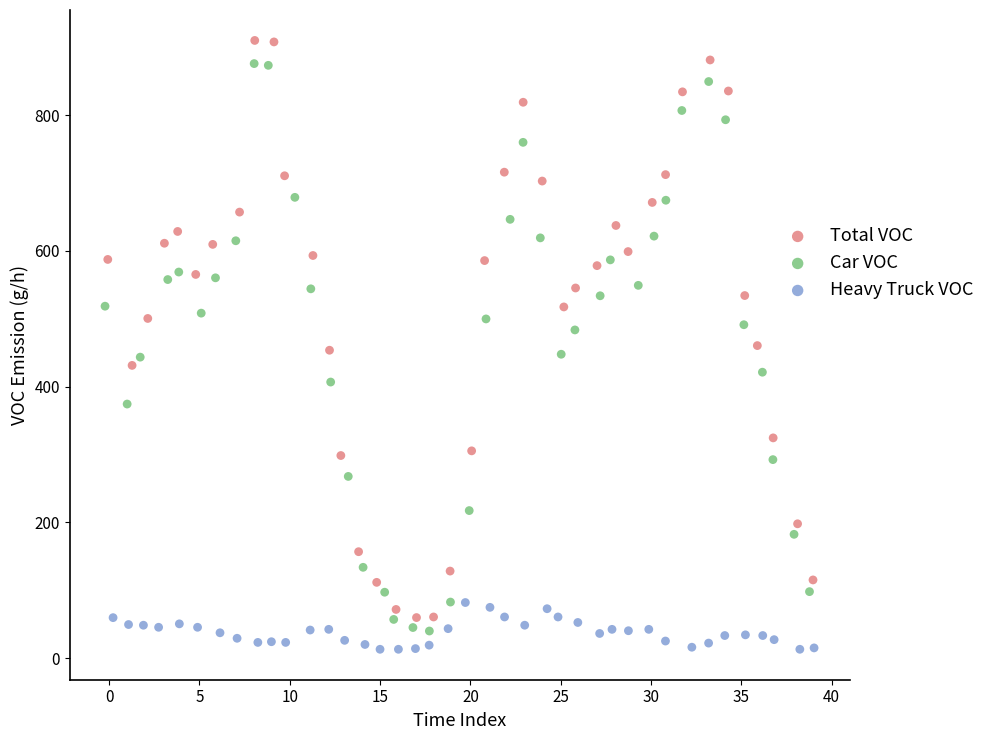

Which series contains the lowest Y value?

Heavy Truck VOC